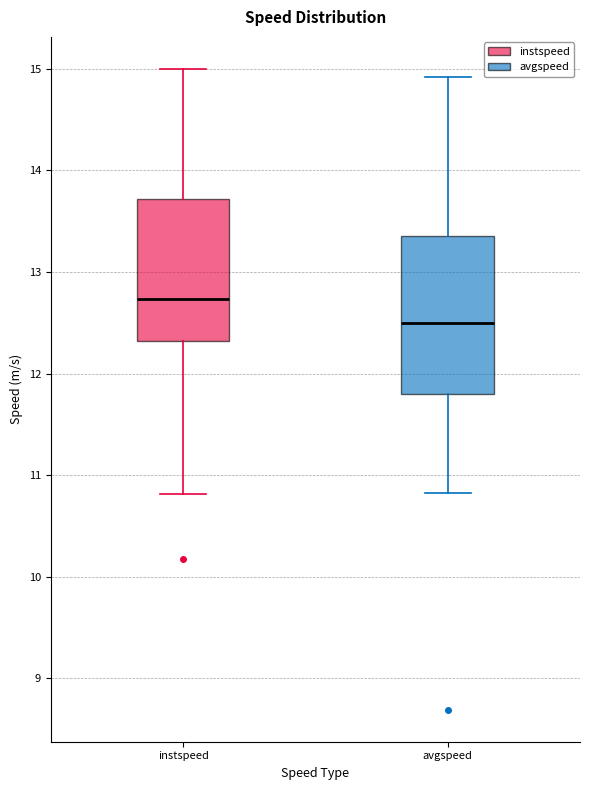

Reading left to right, read every box against the y-axis: the position of its median line, the range the box covers, and the ends of its whiskers. The values are not printed on the chart, so give them approximately, as read against the axis.

instspeed: median 12.7, box 12.3 to 13.7, whiskers 10.8 to 15.0
avgspeed: median 12.5, box 11.8 to 13.4, whiskers 10.8 to 14.9